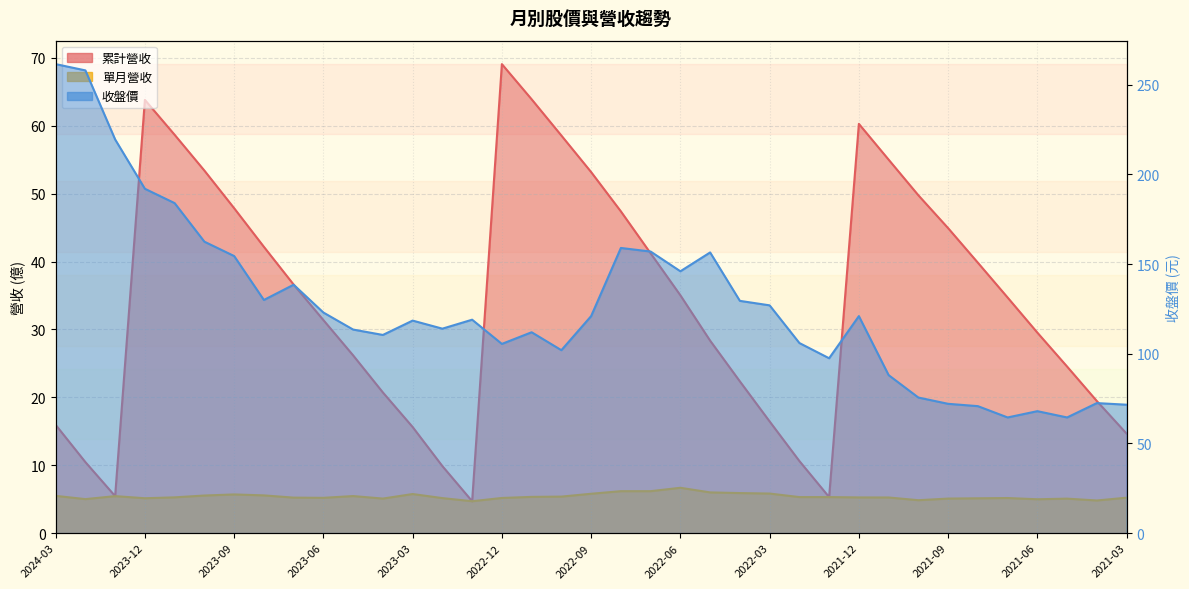

Does the chart have visible grid lines?

Yes